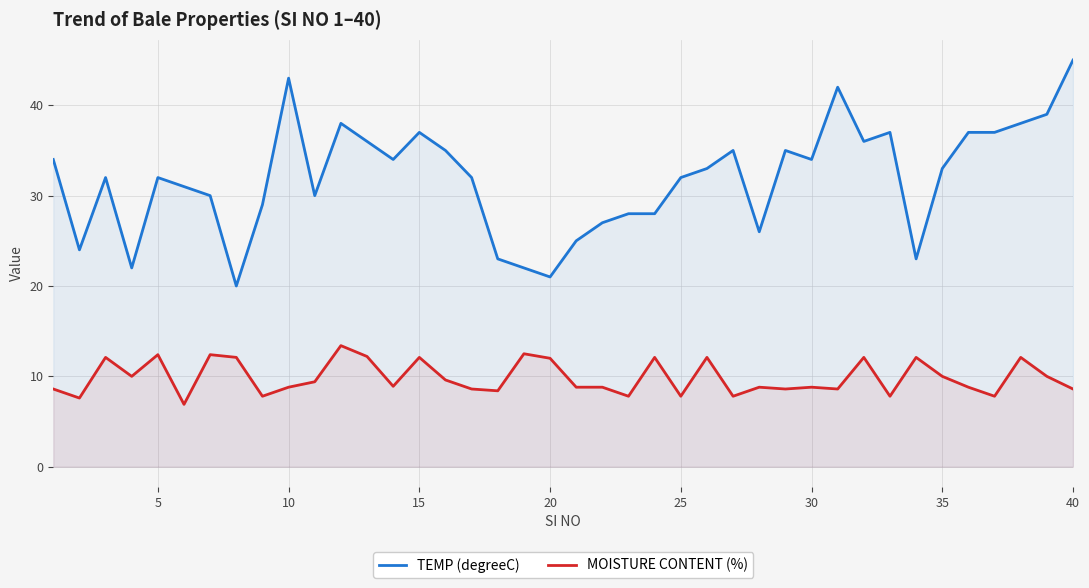

Which series has the largest range (max minus min)?

TEMP (degreeC)